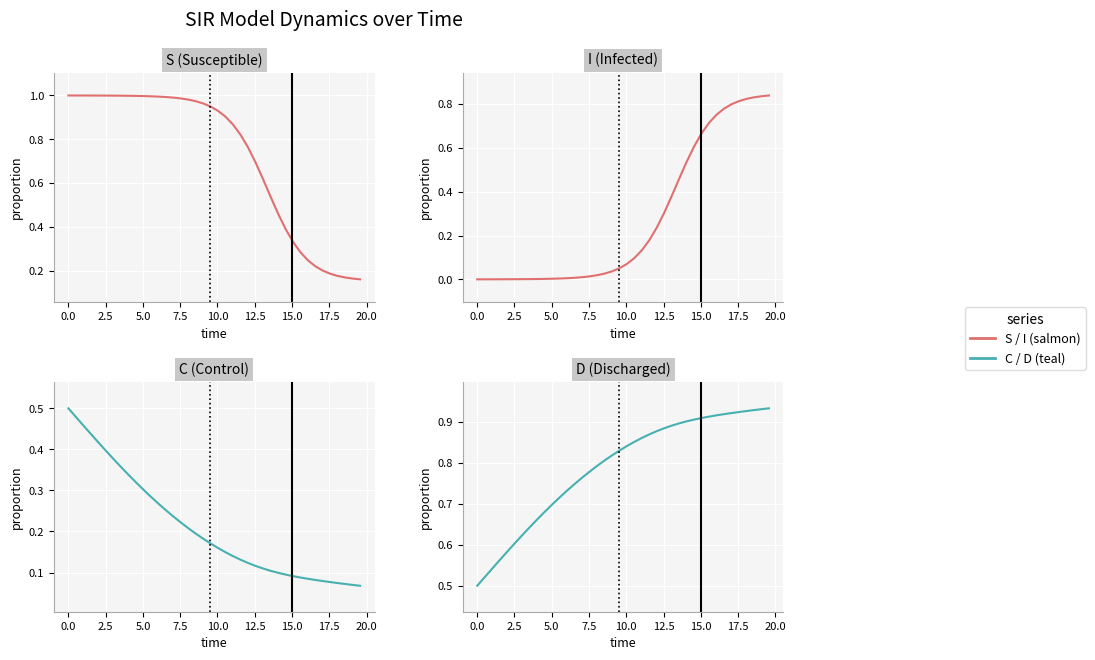

True or false: S (Susceptible) and I (Infected) intersect in this chart.

True